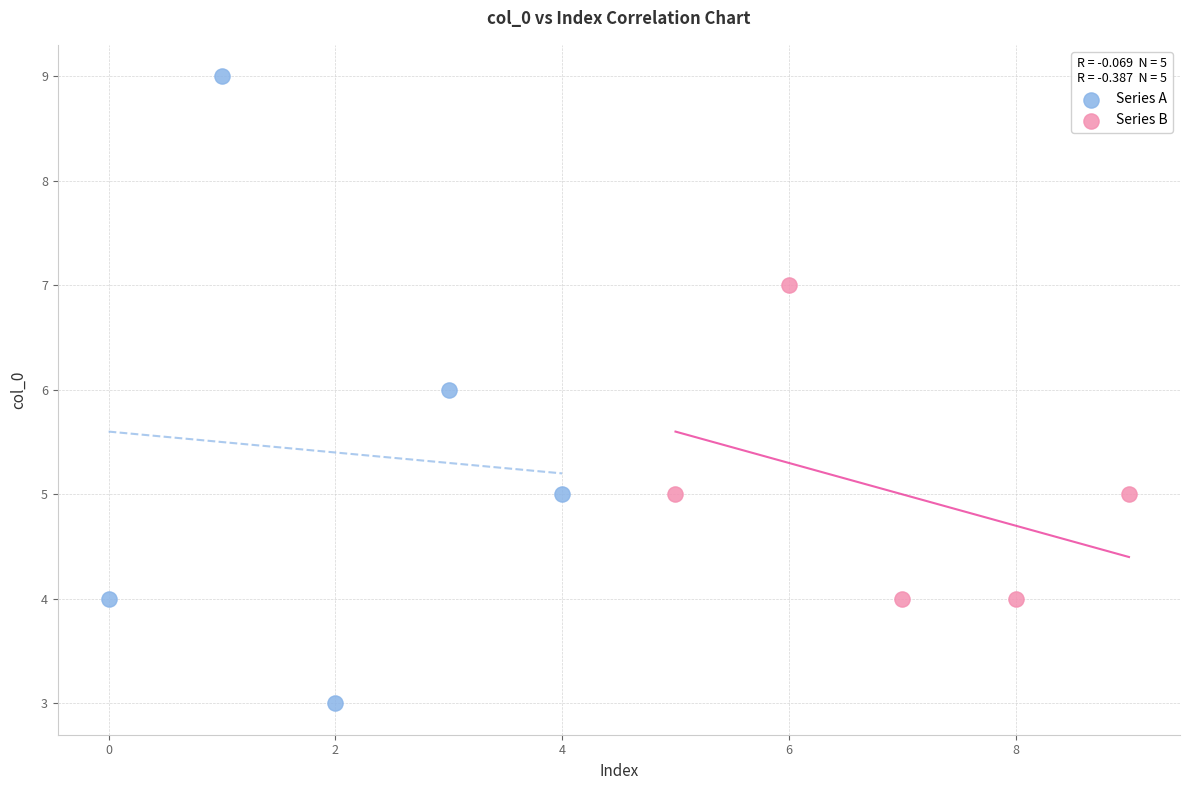

Which series contains the highest Y value?

Series A